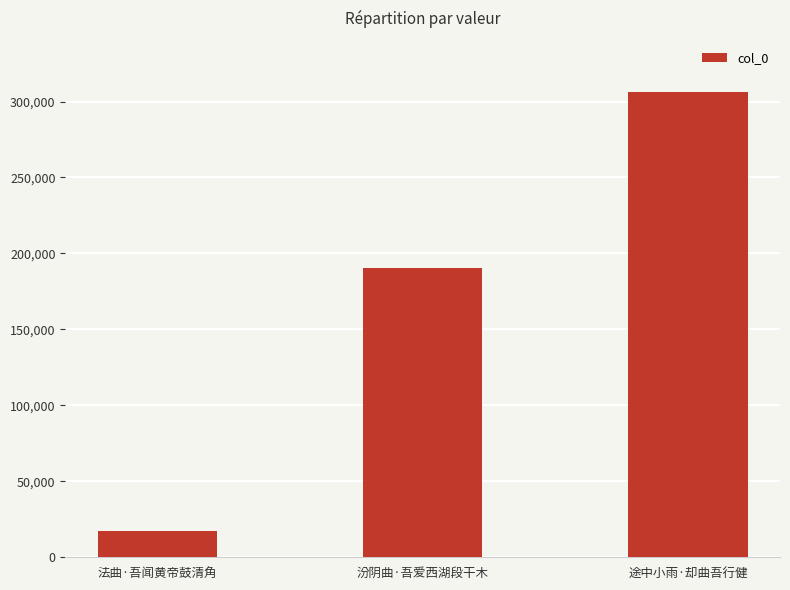

Reading left to right, what are all the values shown in this chart?

17200	190188	306059